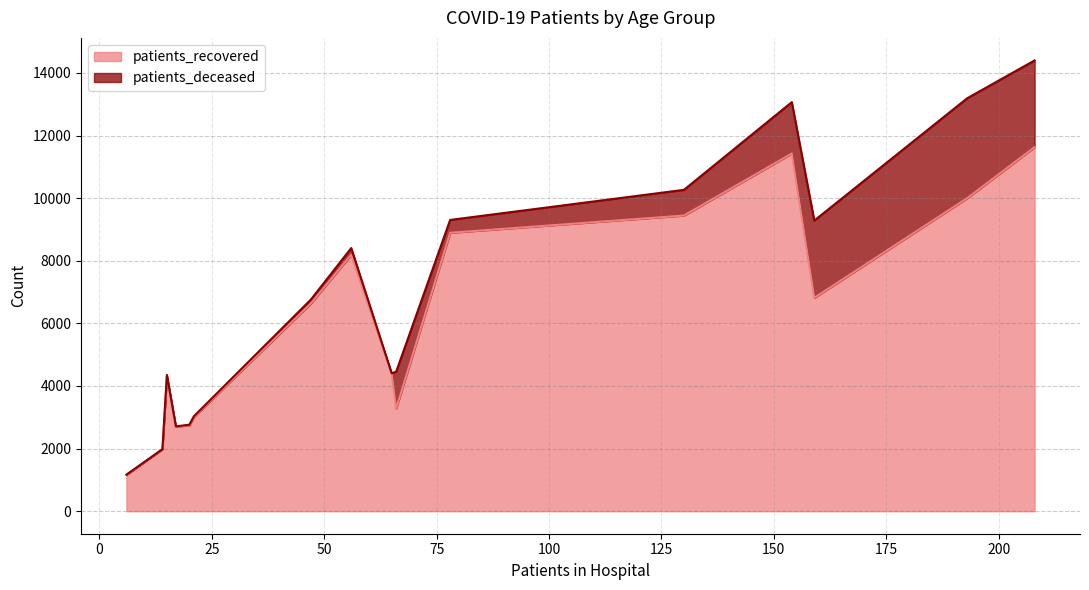

Which series has the largest total across all categories?

patients_recovered